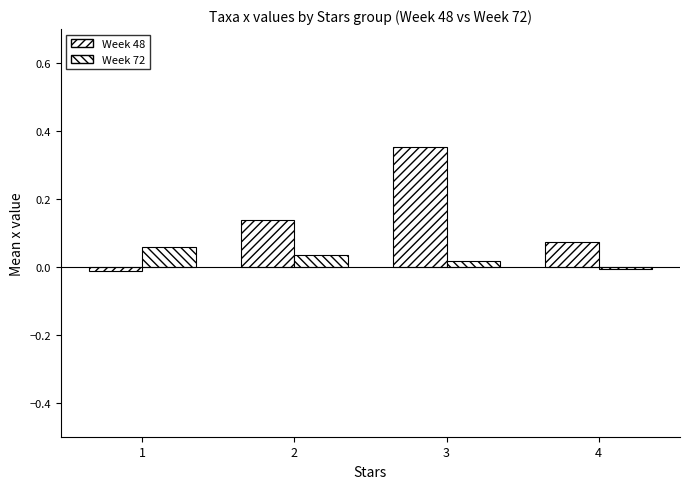

The Week 72 series shows 0.1 at 1. True or false?

True